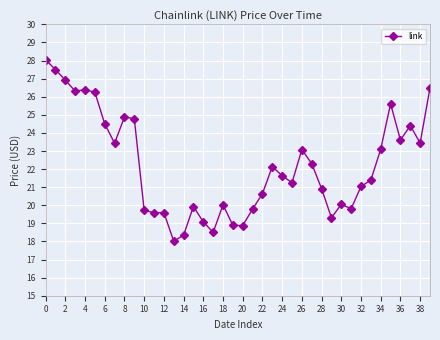

What is the smallest value displayed?

18.0